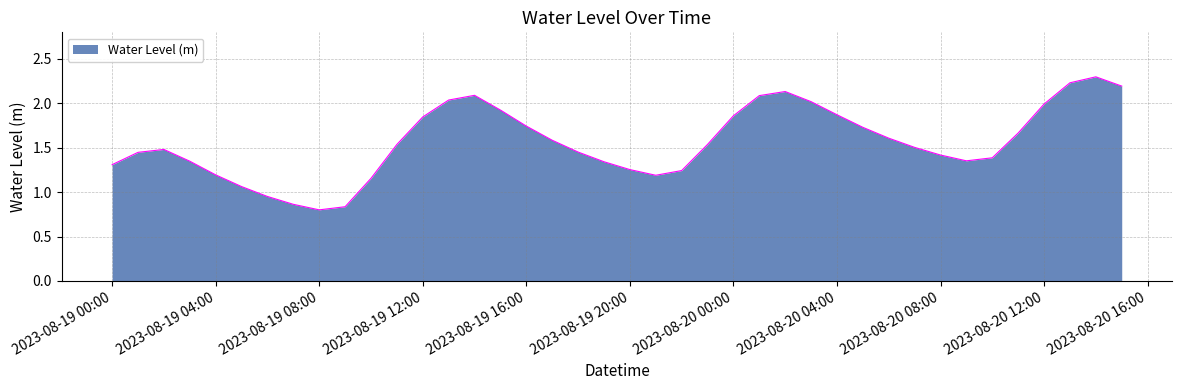

What is the maximum value shown in the chart?

2.3